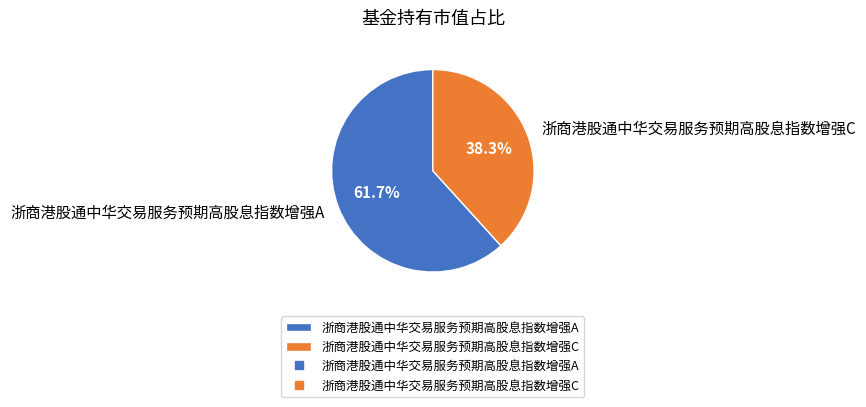

To the nearest percent, what is the average slice percentage?

50%